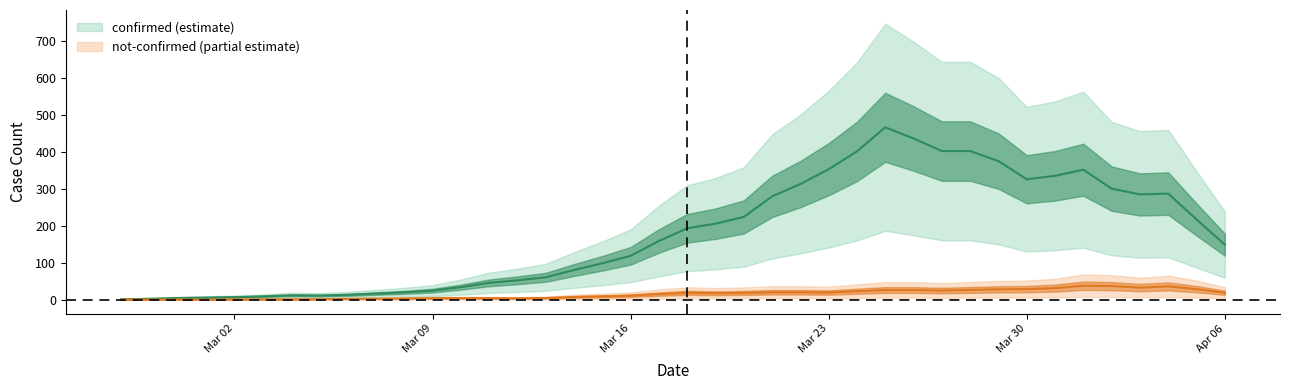

Is this an area chart (filled region under the line)?

No